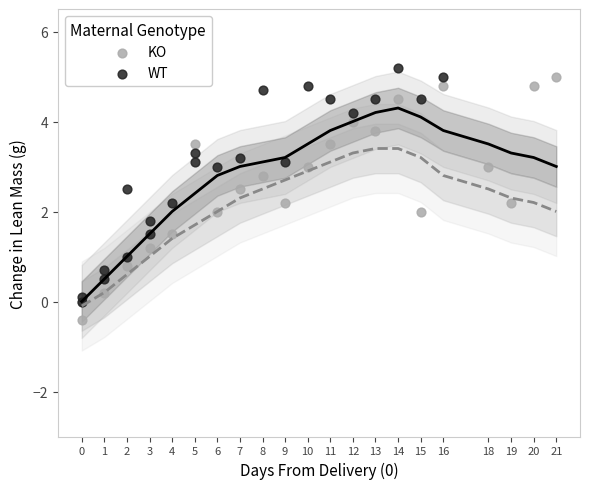

Which series reaches the minimum Y coordinate?

KO